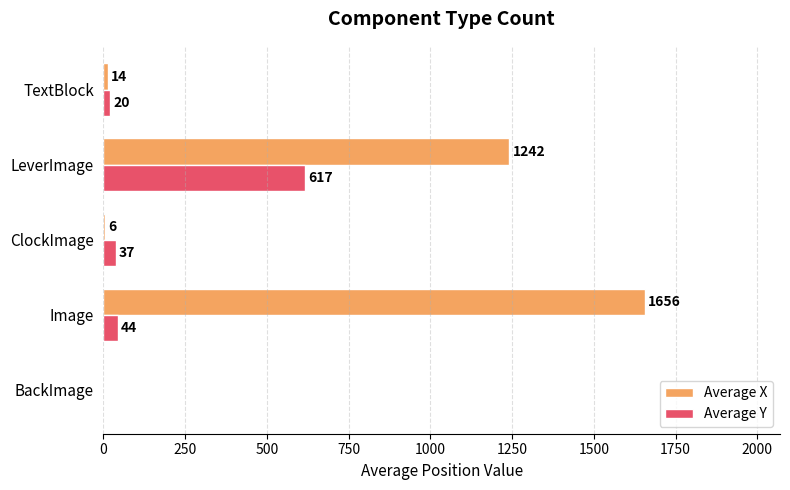

Which series changed the most between Image and ClockImage?

Average X